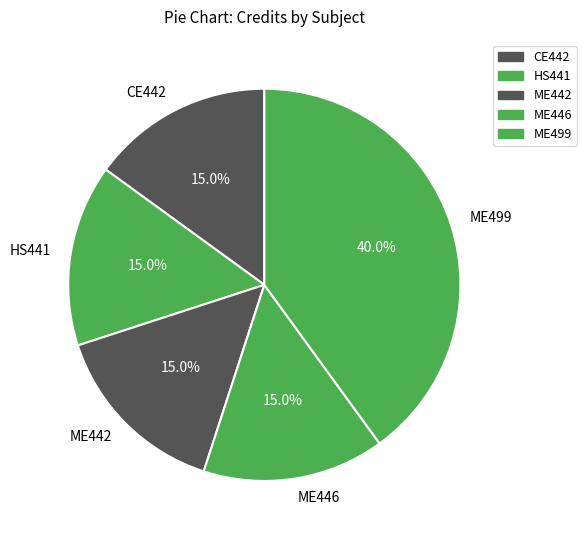

Is HS441 the majority of the pie?

No